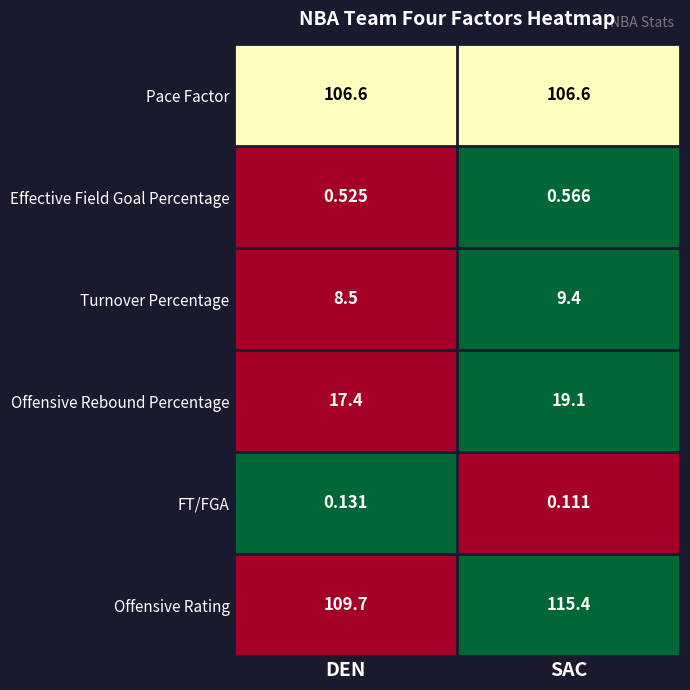

At which category does the chart reach its peak across all series?

SAC